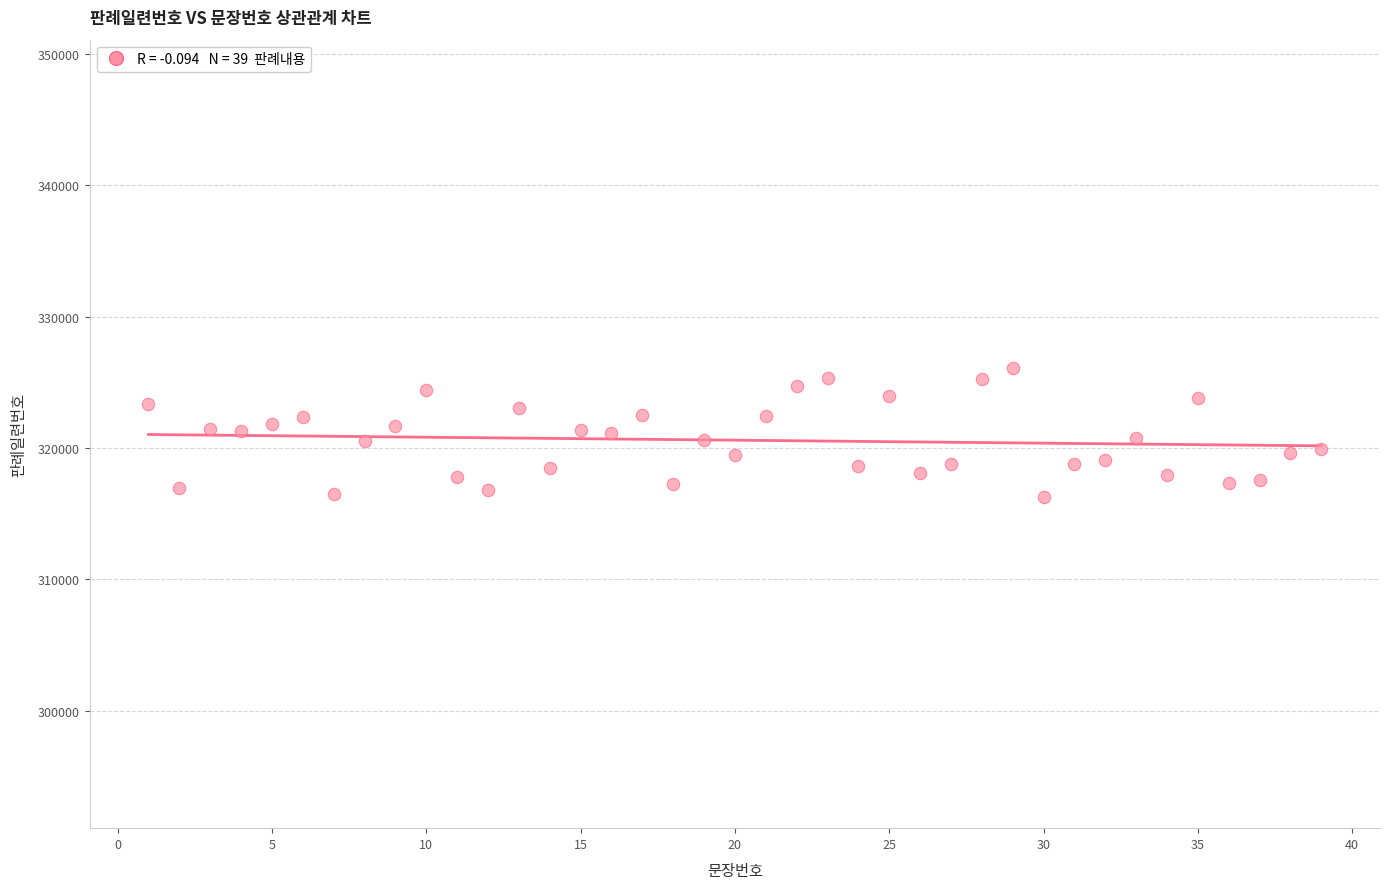

What is the range of X values (max minus min)?

38